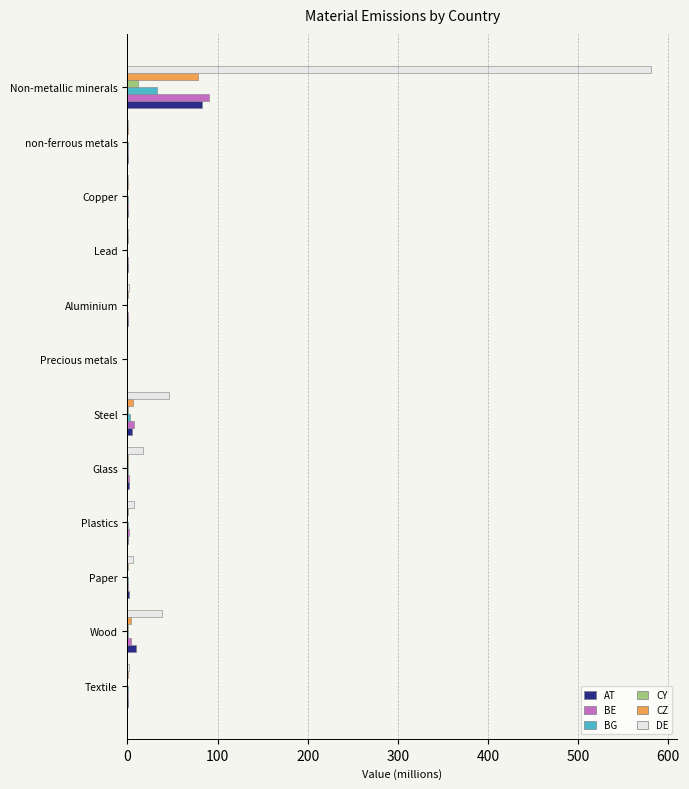

Between Lead and Non-metallic minerals, which series saw the biggest shift?

DE